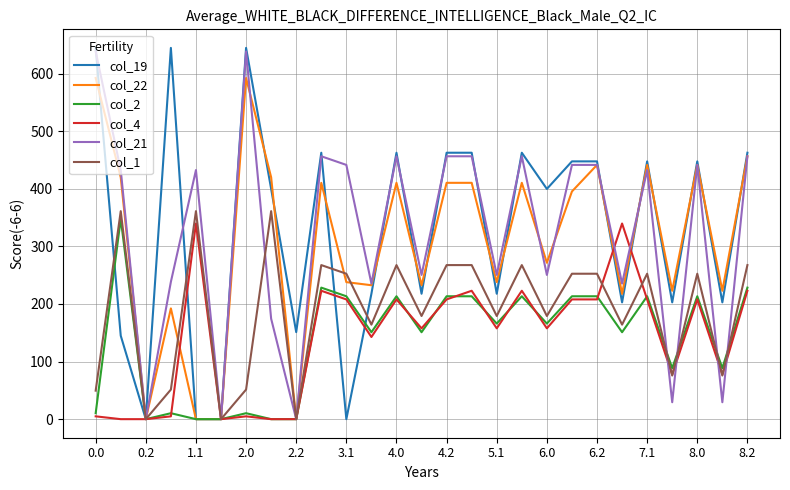

Which series has the largest range (max minus min)?

col_19